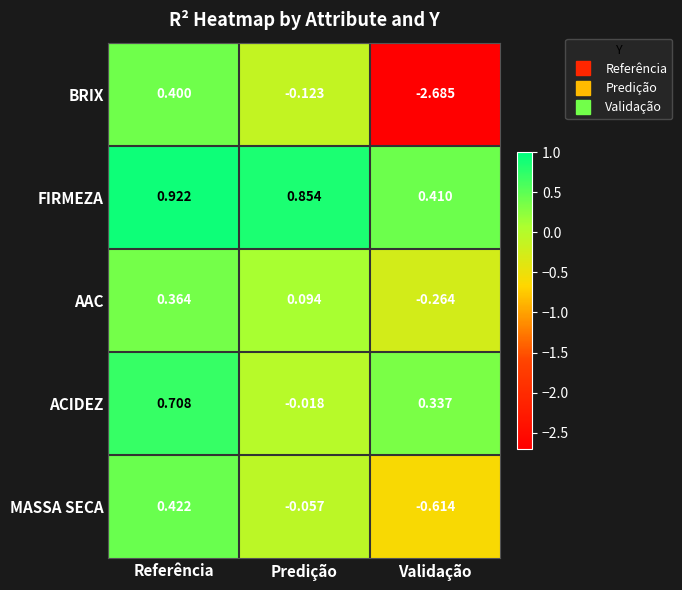

At which category is the sum across all series the highest?

Referência